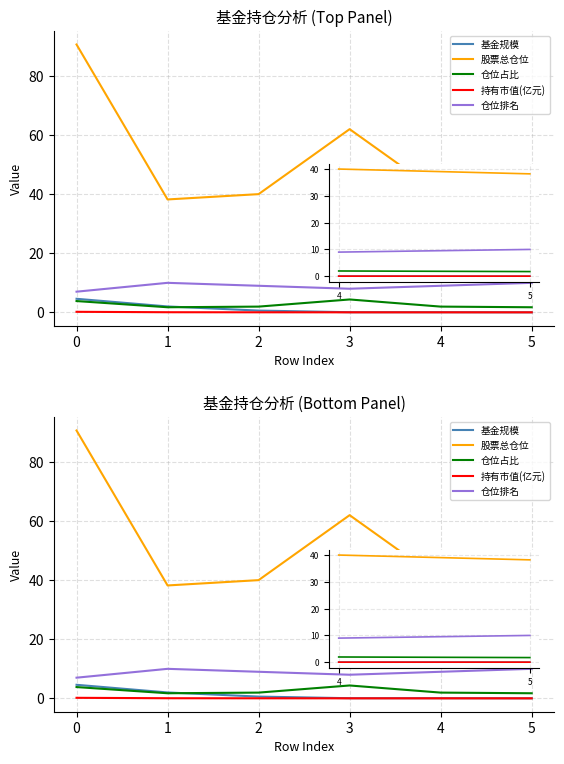

Which series changed the most between 1 and 2?

股票总仓位